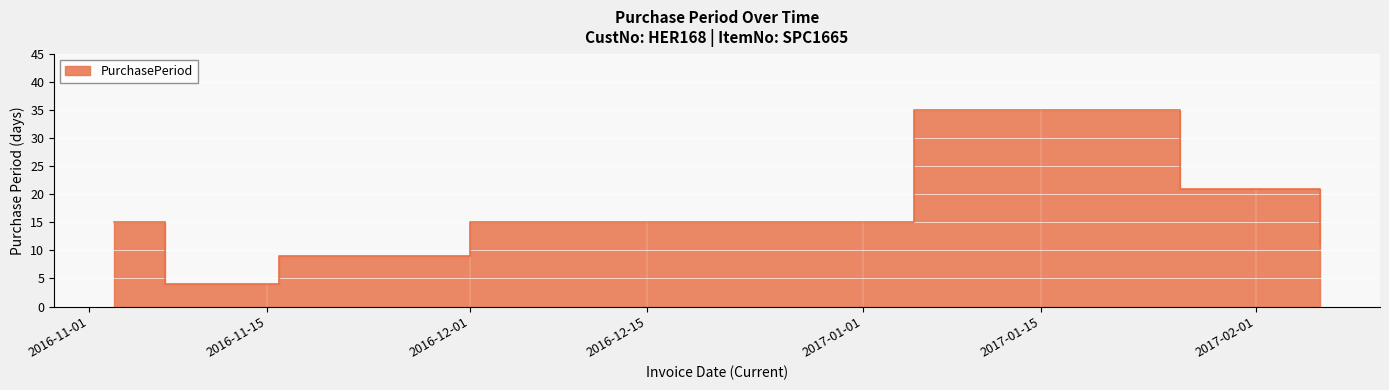

How many values are below 15?

3